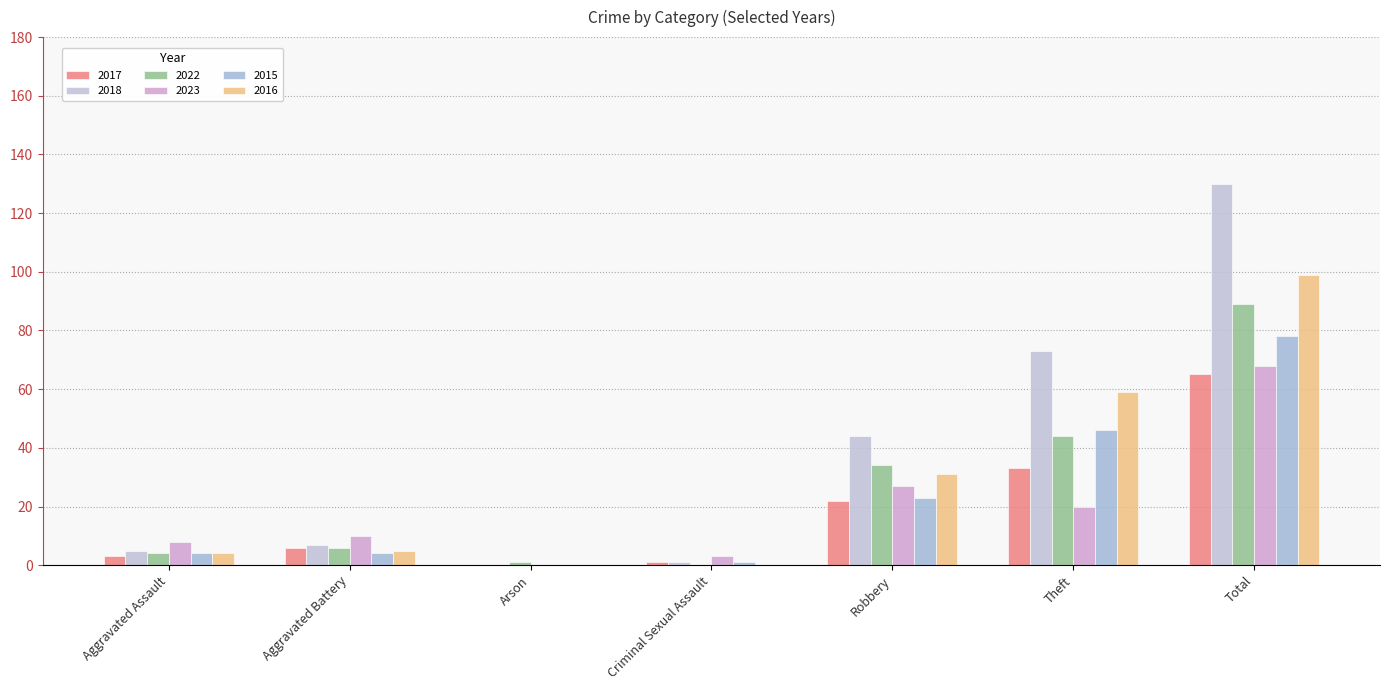

Between Aggravated Assault and Theft, which is larger?

Theft